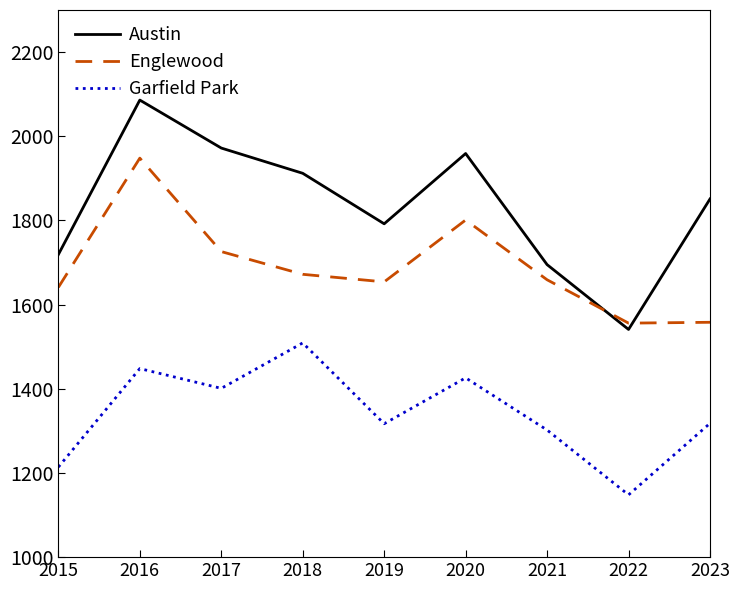

Which series has the largest total across all categories?

Austin